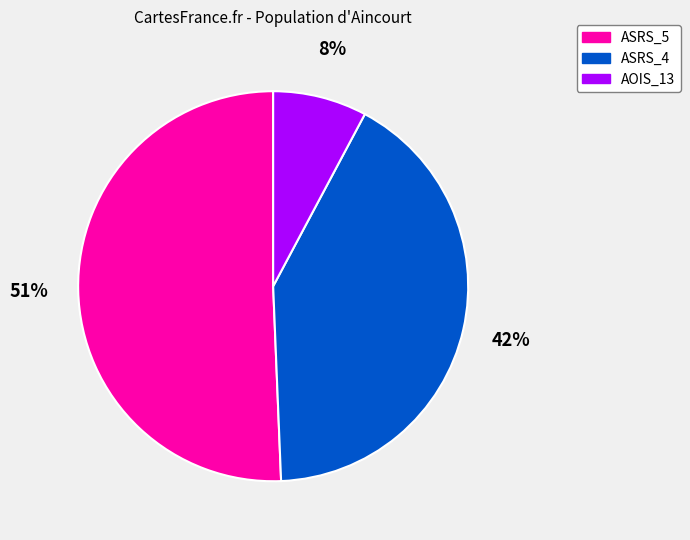

Does any single category account for the majority?

Yes